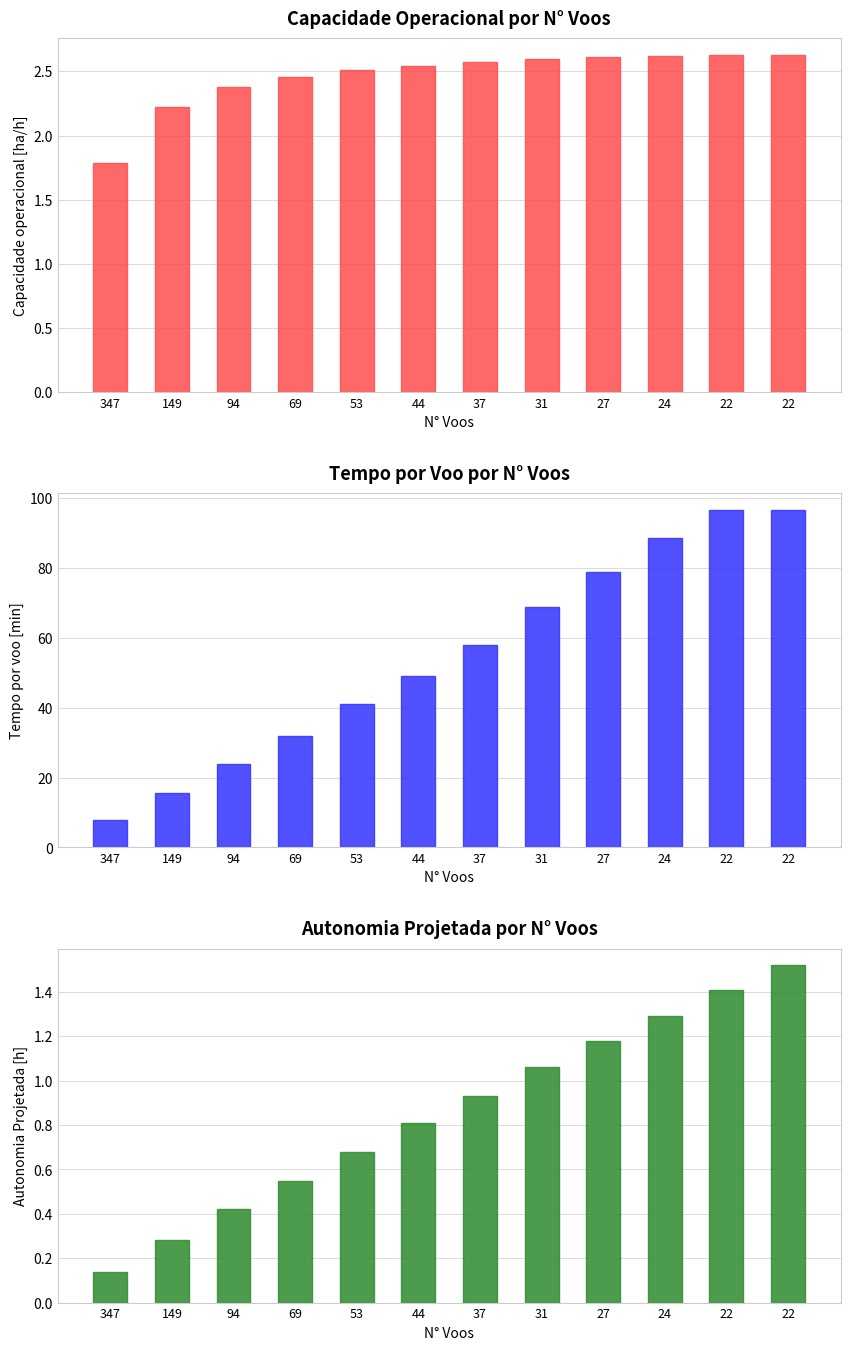

What is the average value of the Autonomia Projetada [h] series?

0.9